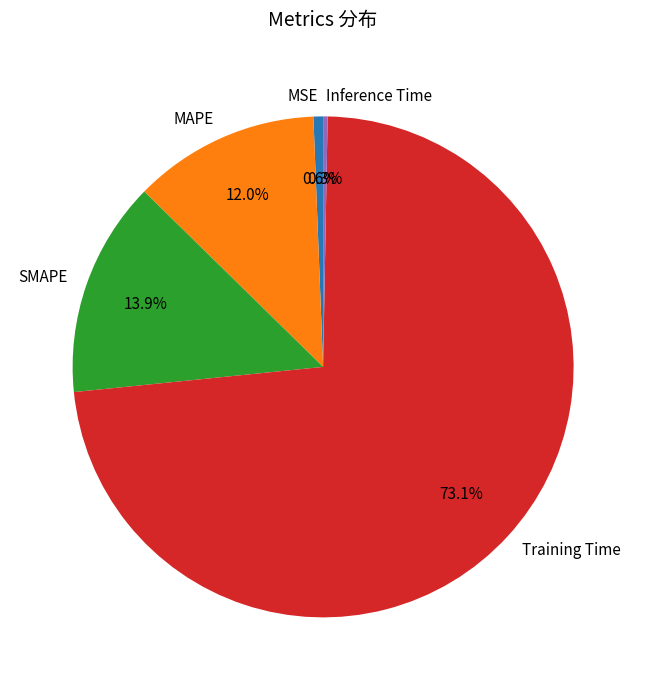

Does any single category account for the majority?

Yes